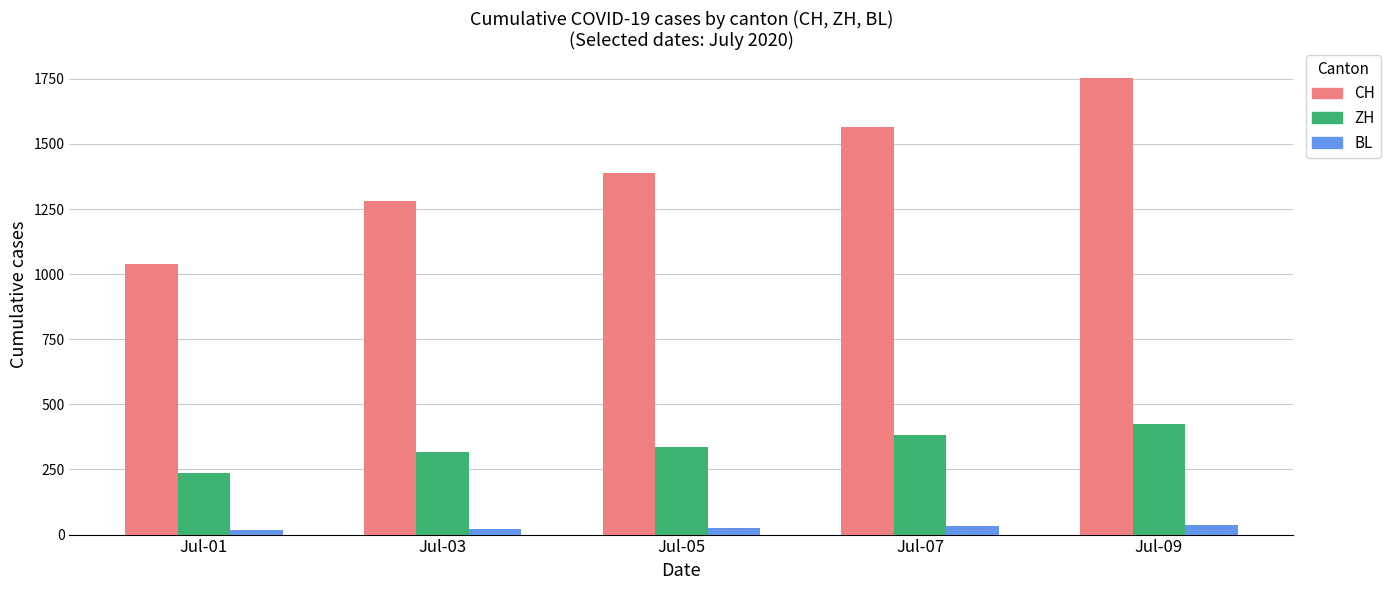

Which series has the largest total across all categories?

CH